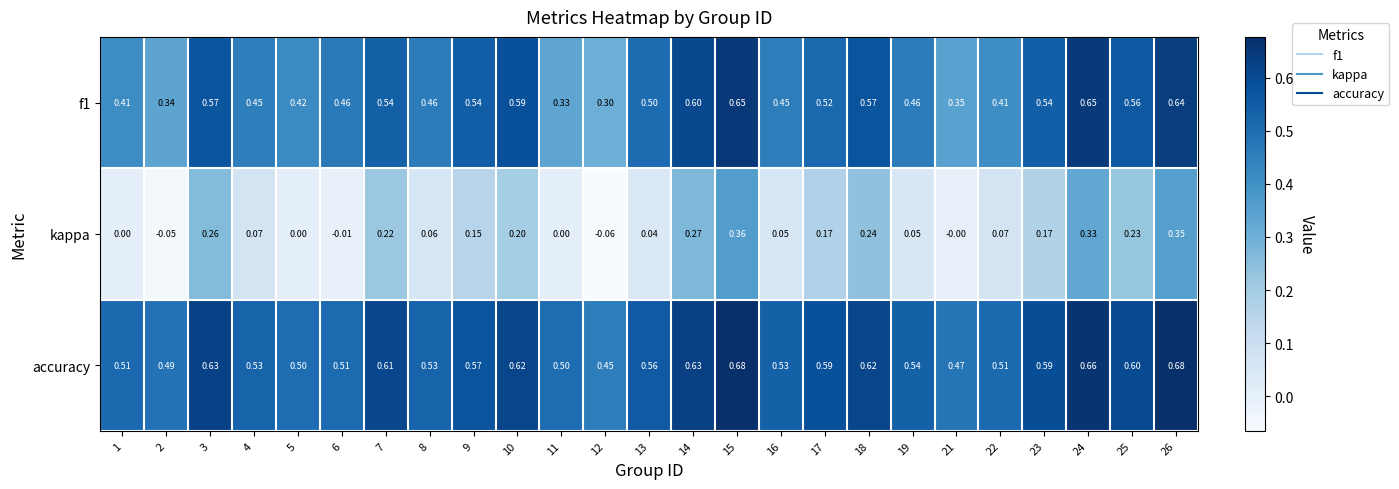

Which series has the largest range (max minus min)?

kappa